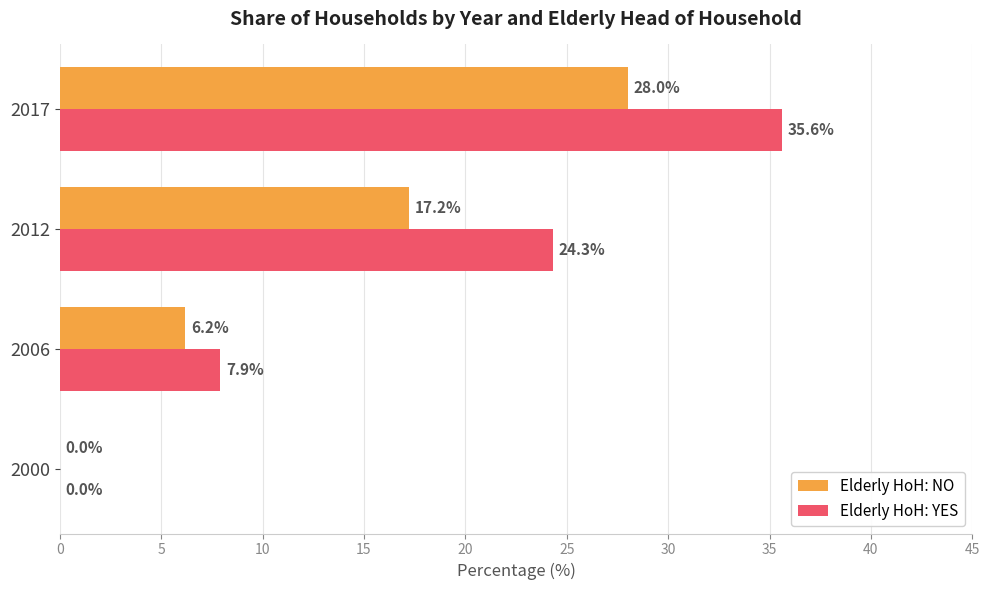

At which label is Elderly HoH: NO closest to 14?

2012